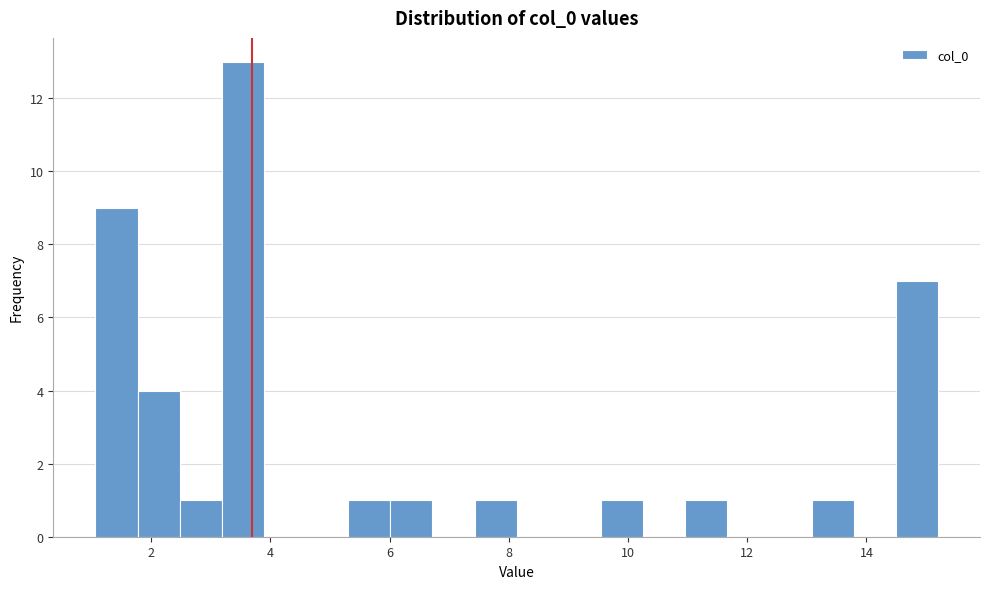

Around what value on the x-axis is the tallest bar? Give the approximate position of its centre, as read against the axis.

3.6